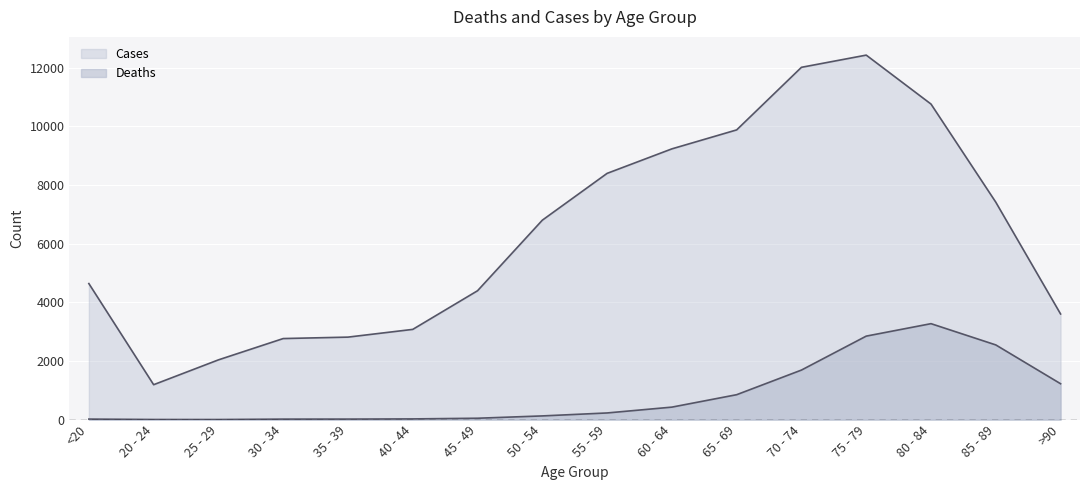

Which series has the widest spread of values?

Cases